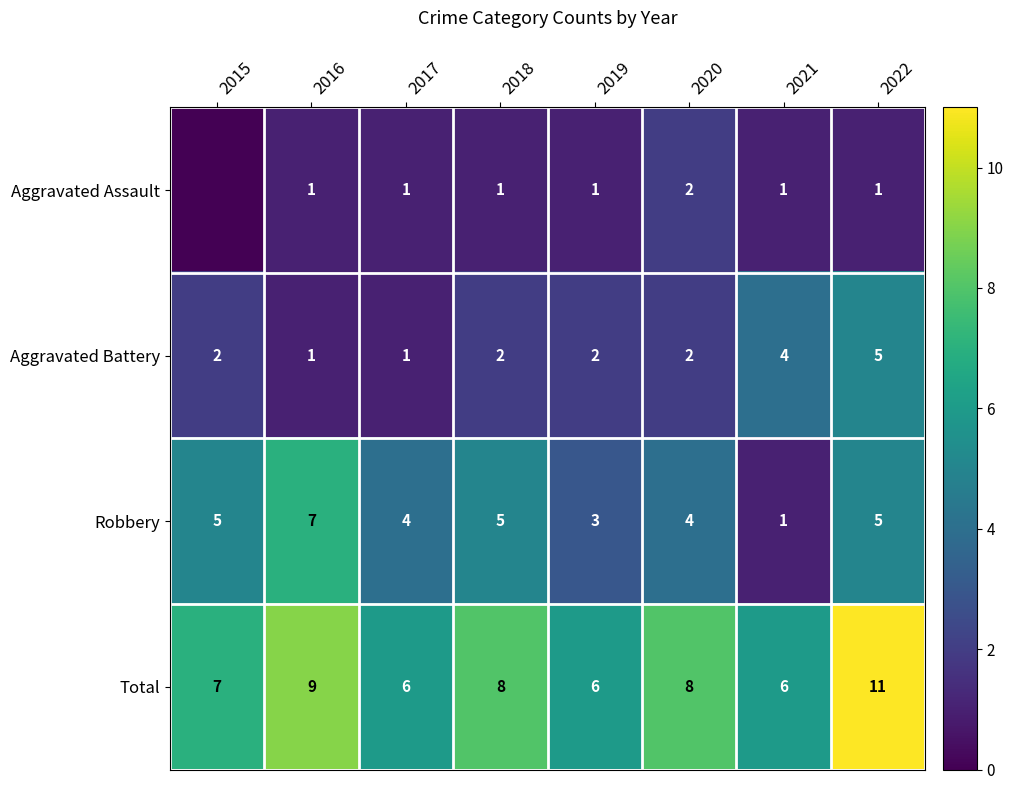

What is the difference between the maximum and minimum values in the Aggravated Battery series?

4